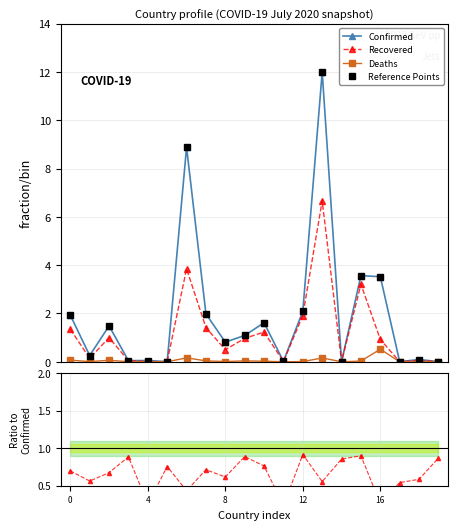

Rank the series by their maximum value, from highest to lowest.

Confirmed, Reference Points, Recovered, Deaths